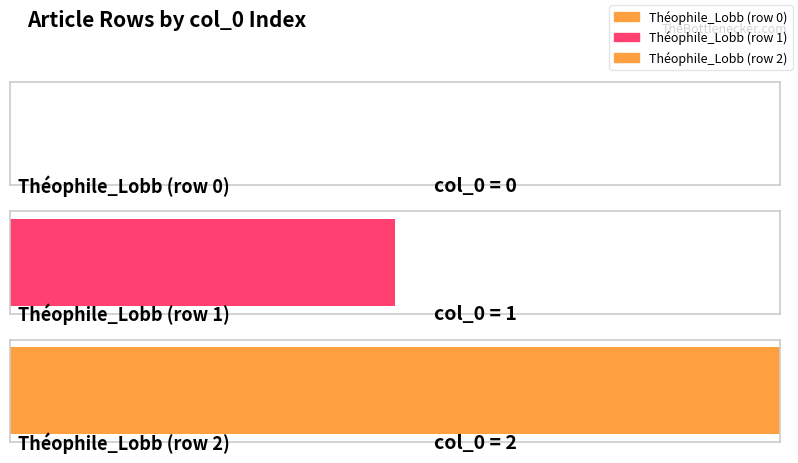

Are the bars horizontal?

Yes